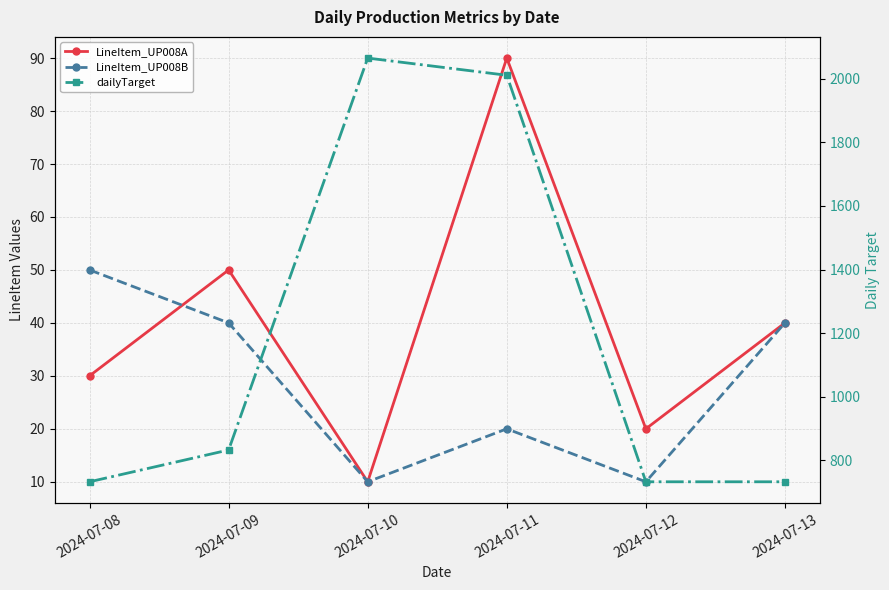

Which has a higher value, 2024-07-12 or 2024-07-09?

2024-07-09